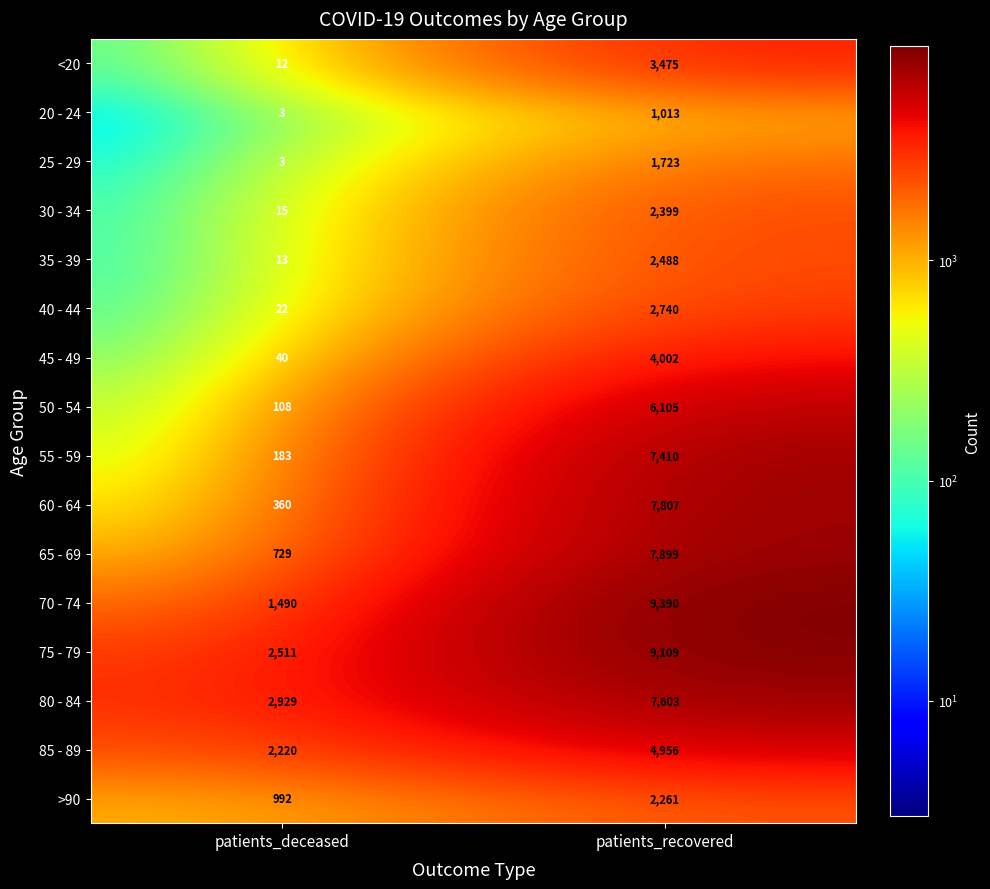

Which series has the widest spread of values?

70 - 74